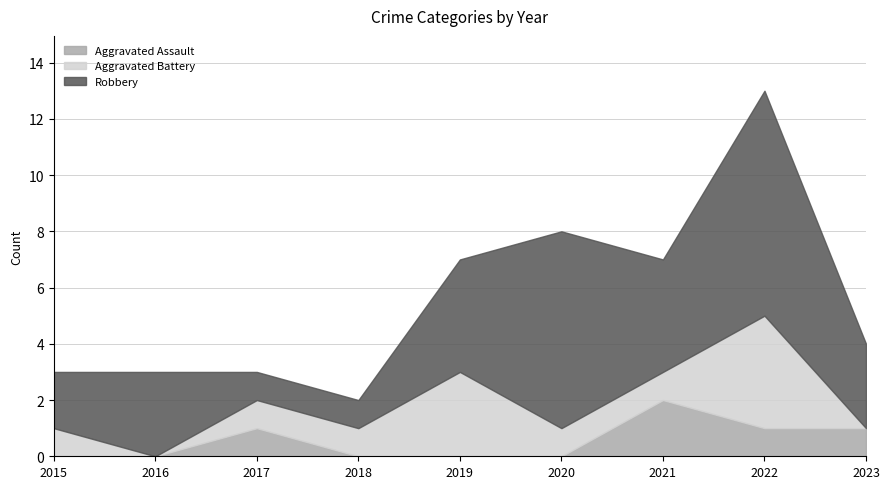

True or false: Aggravated Assault has more than 0 points higher than both neighbors.

True